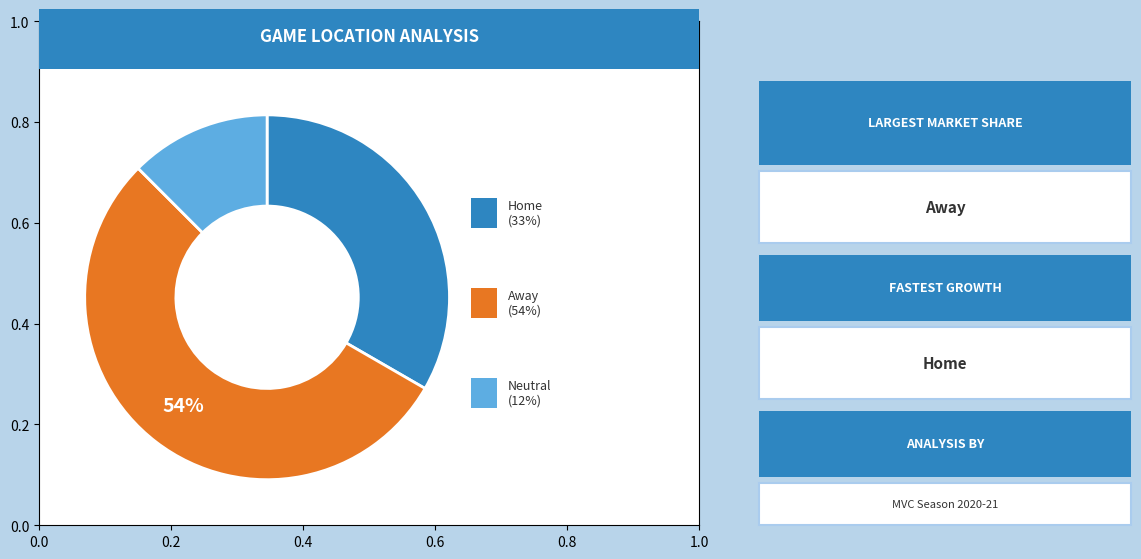

To the nearest percent, what is the difference between the largest and smallest slice percentages?

42%